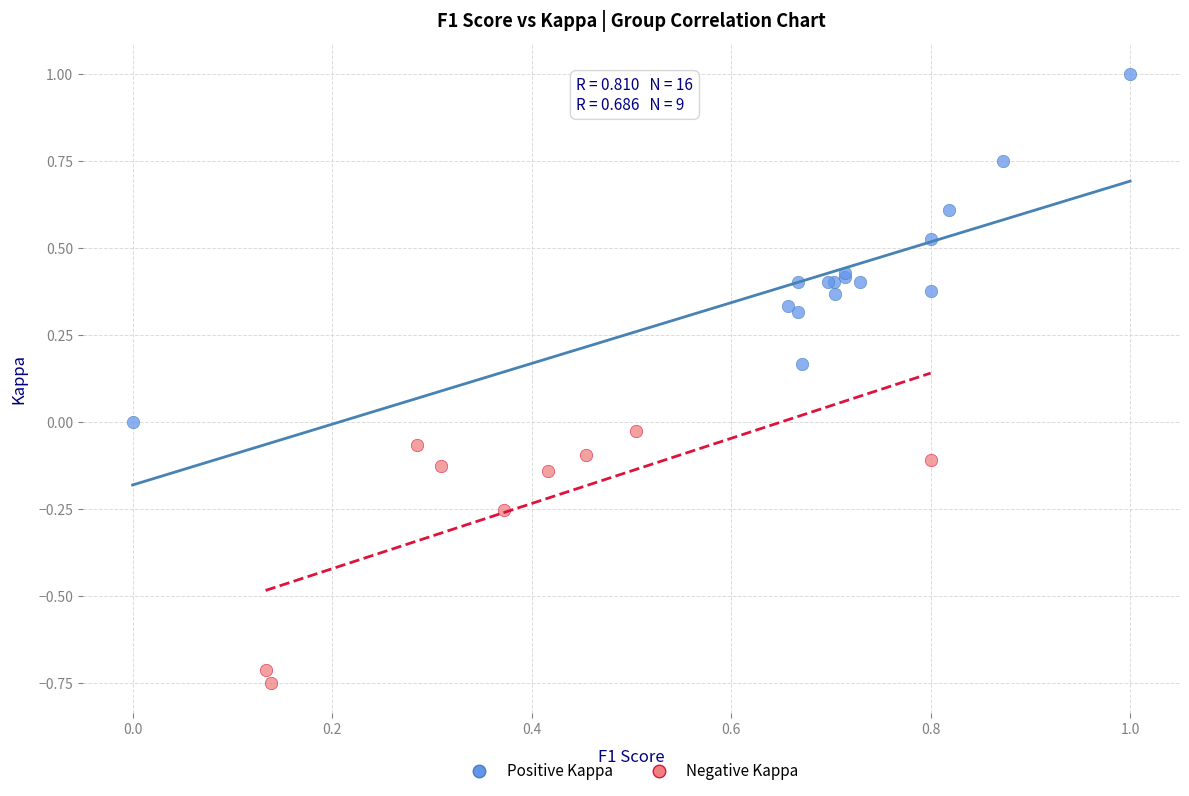

What are all the series names shown in the legend?

Positive Kappa, Negative Kappa